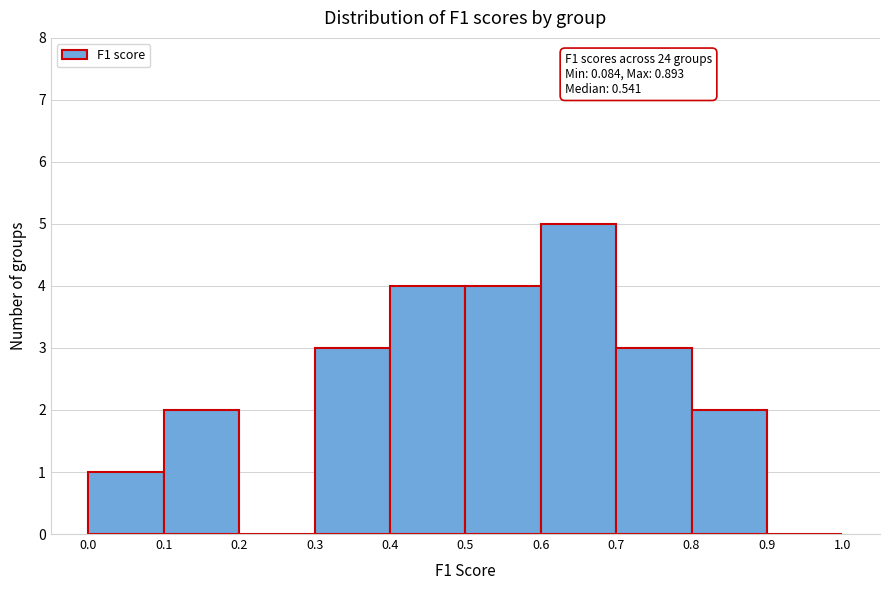

Over which range of the x-axis is the bar tallest?

0.6 to 0.7